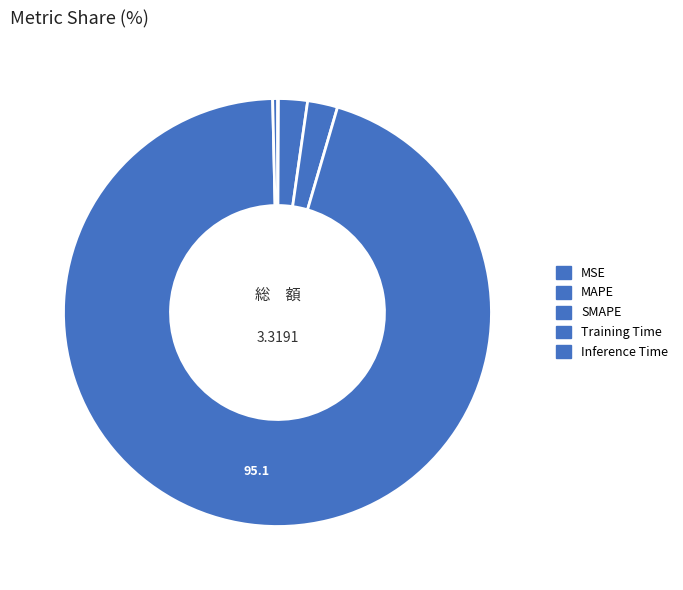

To the nearest percent, what is the average slice percentage?

20%